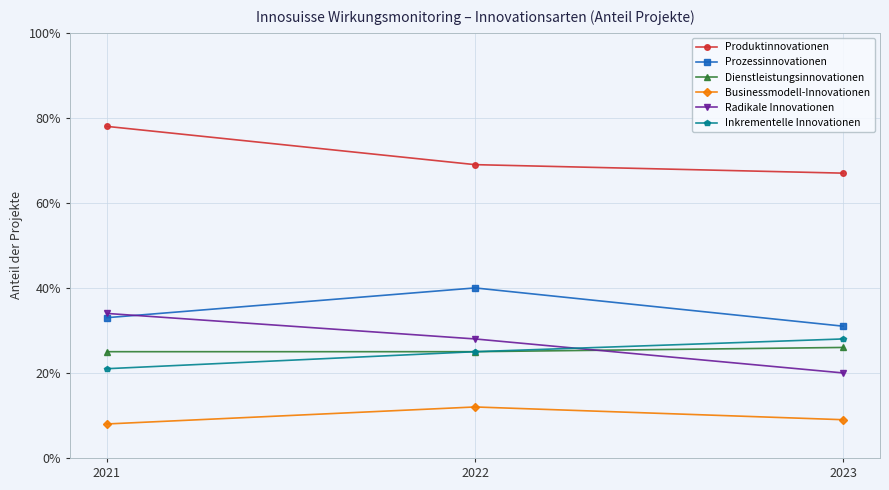

What are all the series names shown in the legend?

Produktinnovationen, Prozessinnovationen, Dienstleistungsinnovationen, Businessmodell-Innovationen, Radikale Innovationen, Inkrementelle Innovationen